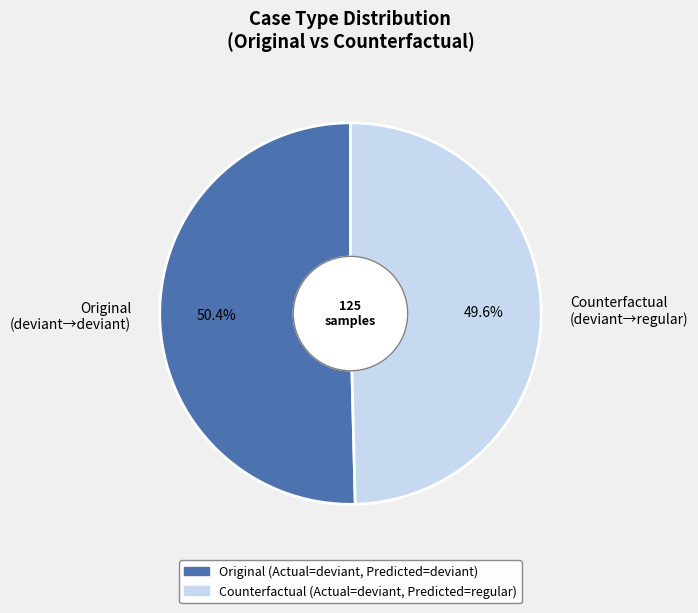

What portion of the pie excludes Counterfactual?

50.4%